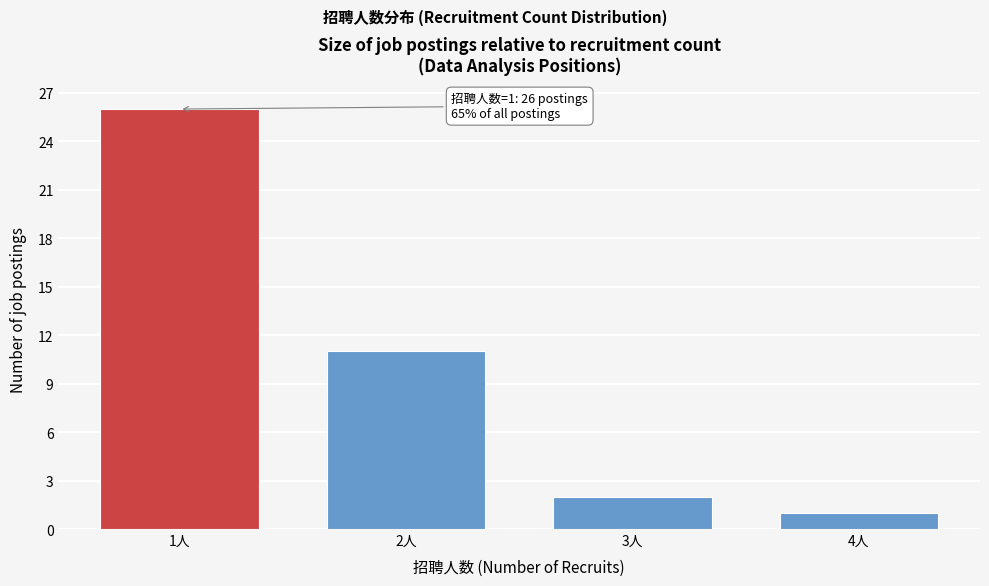

Reading right to left, what are all the values shown in this chart?

4人=1	3人=2	2人=11	1人=26